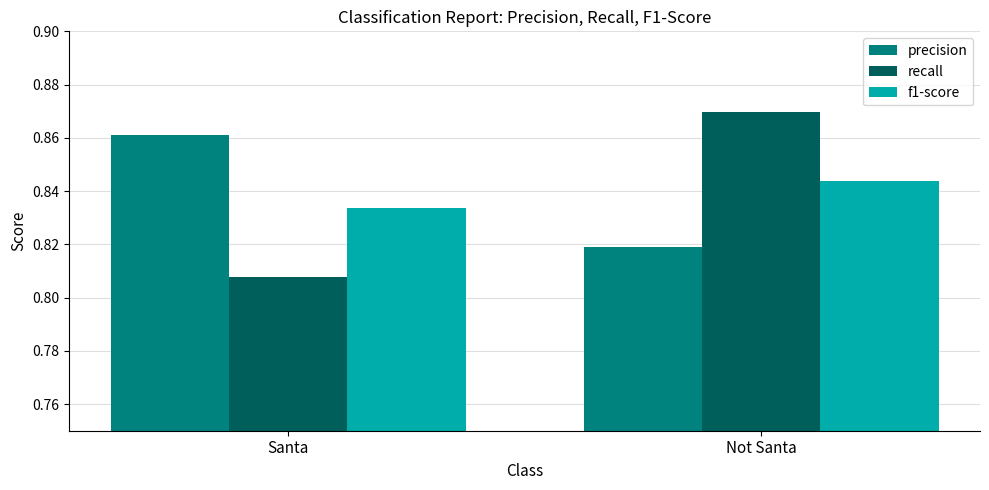

Is the value of f1-score at Santa greater than the value of recall at Not Santa?

No